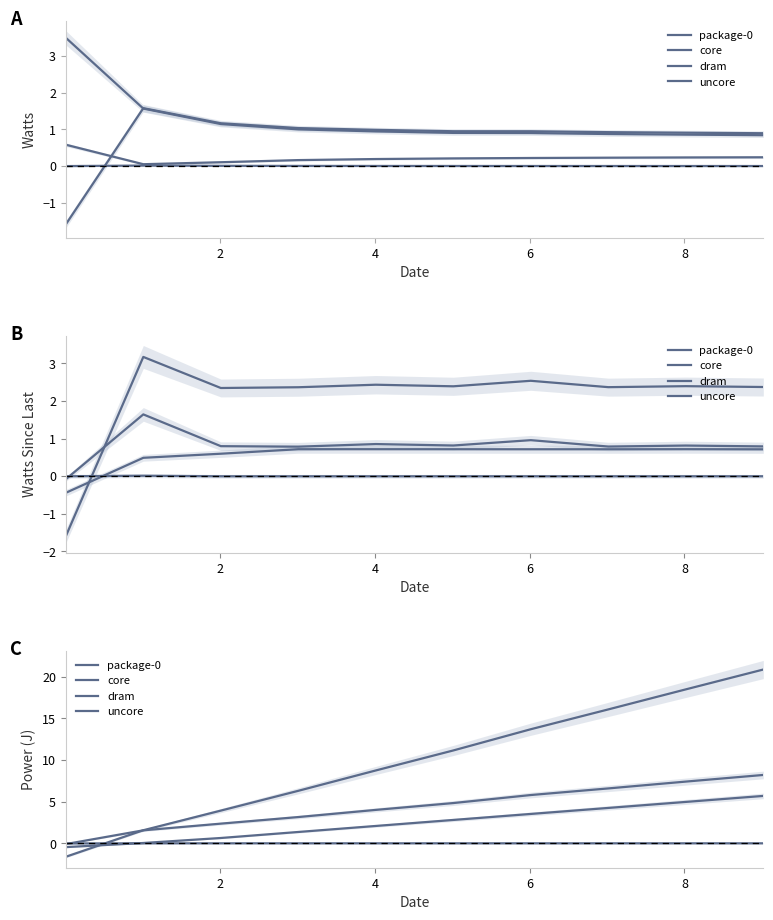

List the series in order of their peak value, highest first.

package-0, core, dram, uncore